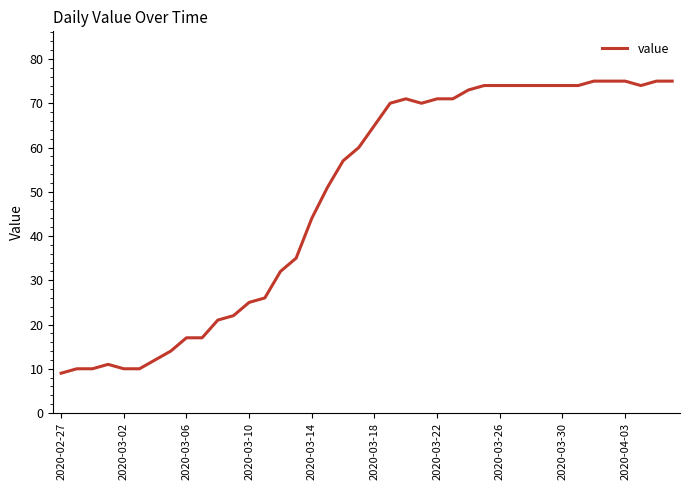

What is the smallest value displayed?

9